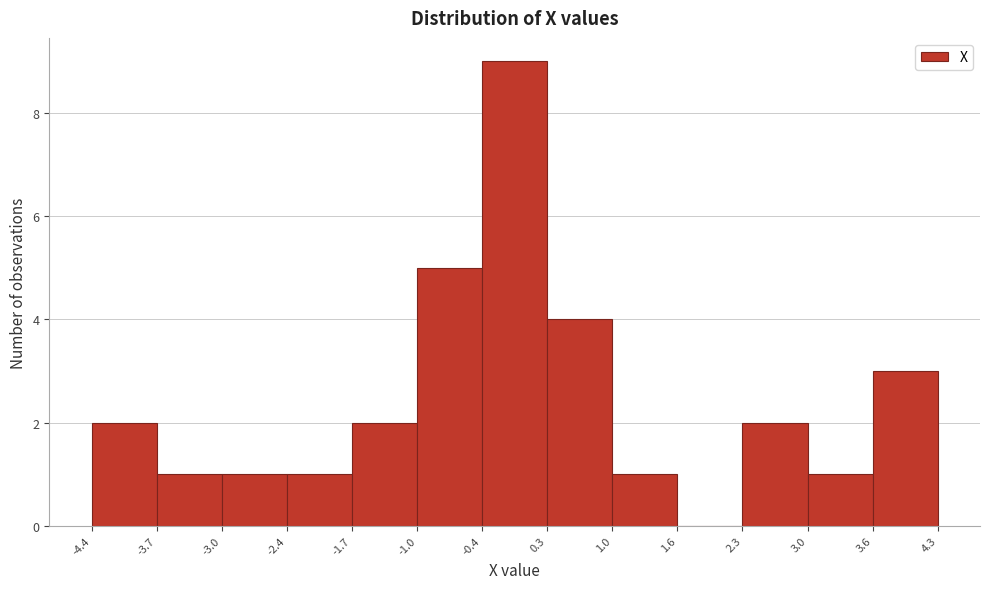

Which range on the x-axis has the tallest bar?

-0.4 to 0.3